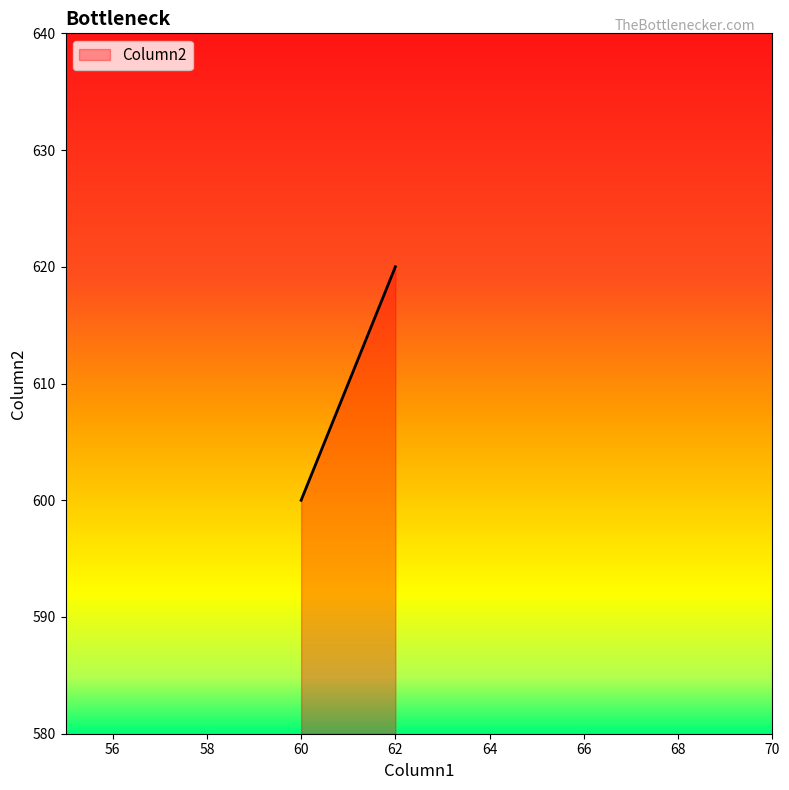

What is the maximum value shown in the chart?

620